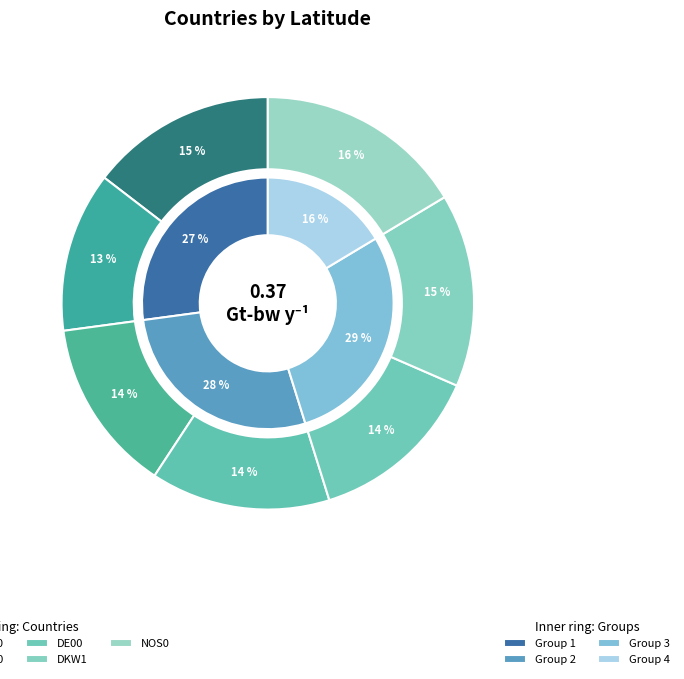

Which slice is the smallest?

FR00